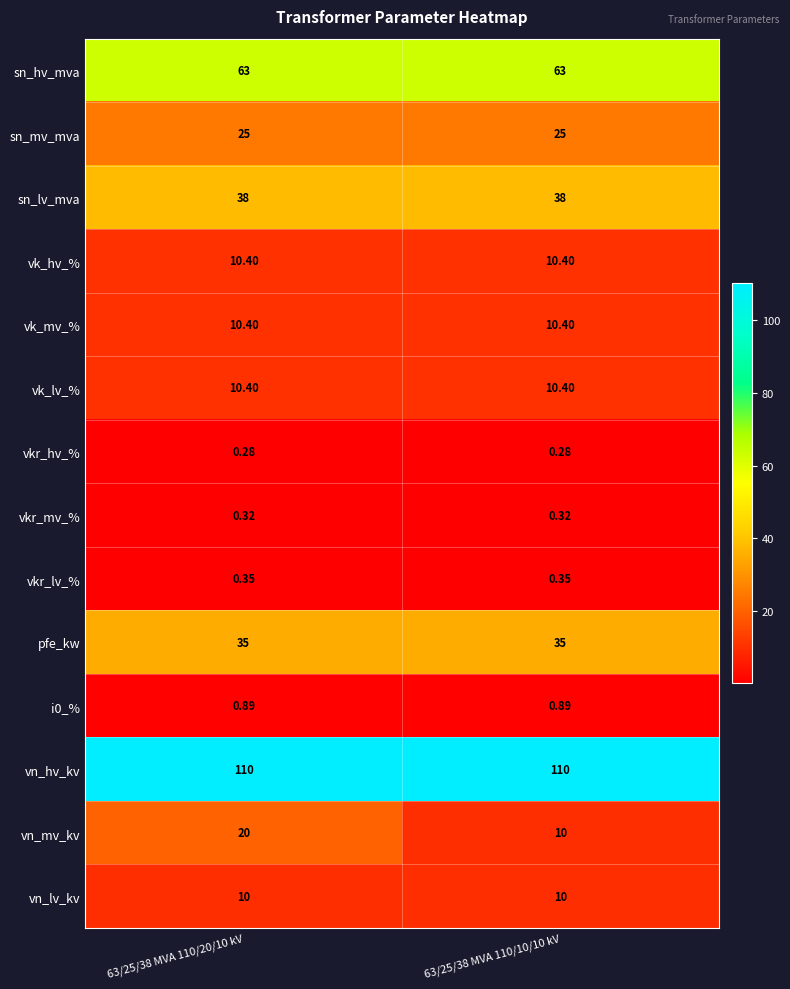

Which series has the largest total across all categories?

vn_hv_kv